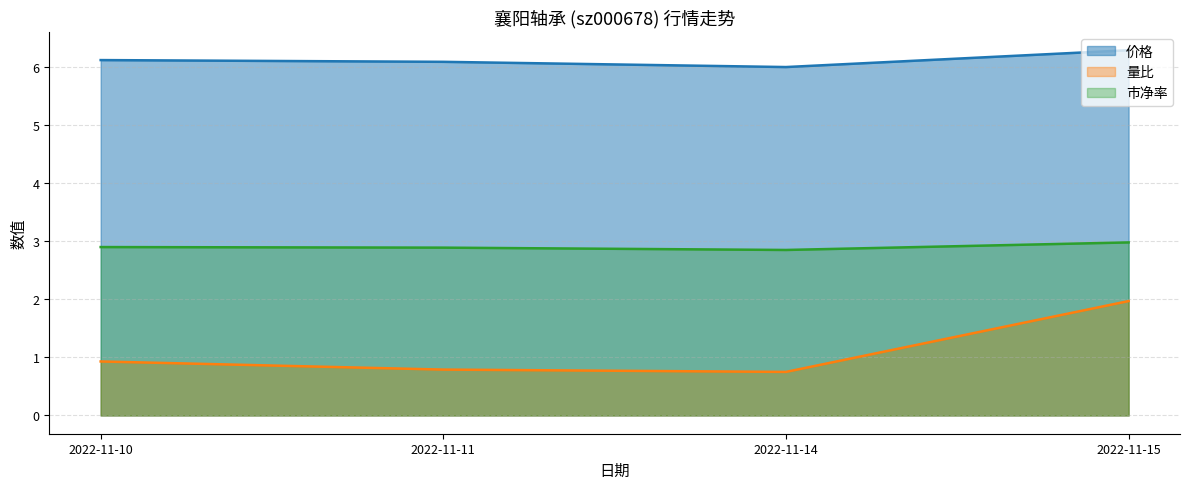

How many series are shown in this chart?

3